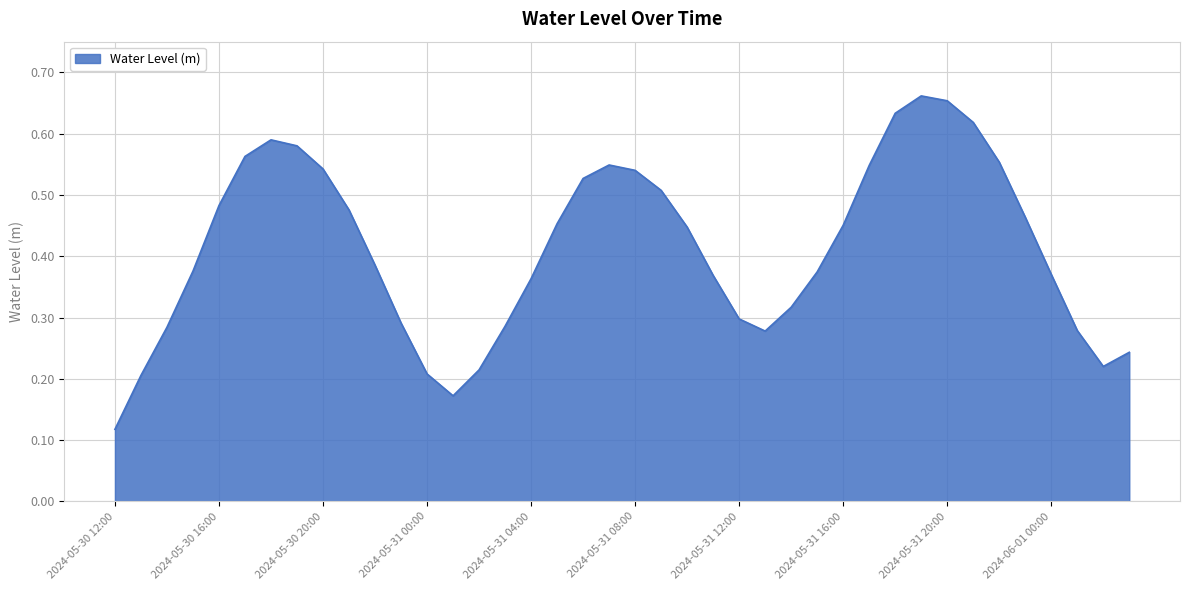

Reading left to right, transcribe all the data shown in this chart.

2024-05-30 12:00=0.1	2024-05-30 13:00=0.2	2024-05-30 14:00=0.3	2024-05-30 15:00=0.4	2024-05-30 16:00=0.5	2024-05-30 17:00=0.6	2024-05-30 18:00=0.6	2024-05-30 19:00=0.6	2024-05-30 20:00=0.5	2024-05-30 21:00=0.5	2024-05-30 22:00=0.4	2024-05-30 23:00=0.3	2024-05-31 00:00=0.2	2024-05-31 01:00=0.2	2024-05-31 02:00=0.2	2024-05-31 03:00=0.3	2024-05-31 04:00=0.4	2024-05-31 05:00=0.5	2024-05-31 06:00=0.5	2024-05-31 07:00=0.5	2024-05-31 08:00=0.5	2024-05-31 09:00=0.5	2024-05-31 10:00=0.4	2024-05-31 11:00=0.4	2024-05-31 12:00=0.3	2024-05-31 13:00=0.3	2024-05-31 14:00=0.3	2024-05-31 15:00=0.4	2024-05-31 16:00=0.5	2024-05-31 17:00=0.5	2024-05-31 18:00=0.6	2024-05-31 19:00=0.7	2024-05-31 20:00=0.7	2024-05-31 21:00=0.6	2024-05-31 22:00=0.6	2024-05-31 23:00=0.5	2024-06-01 00:00=0.4	2024-06-01 01:00=0.3	2024-06-01 02:00=0.2	2024-06-01 03:00=0.2